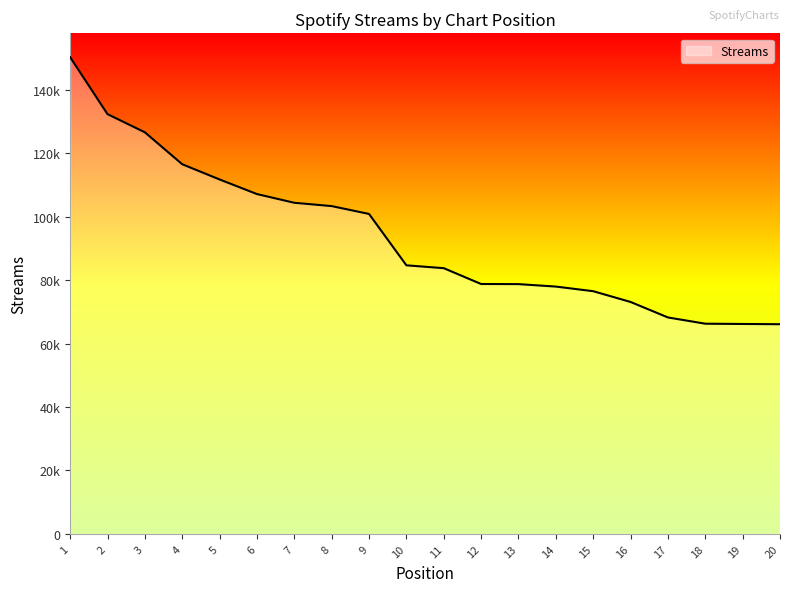

How many values are below 84654?

10